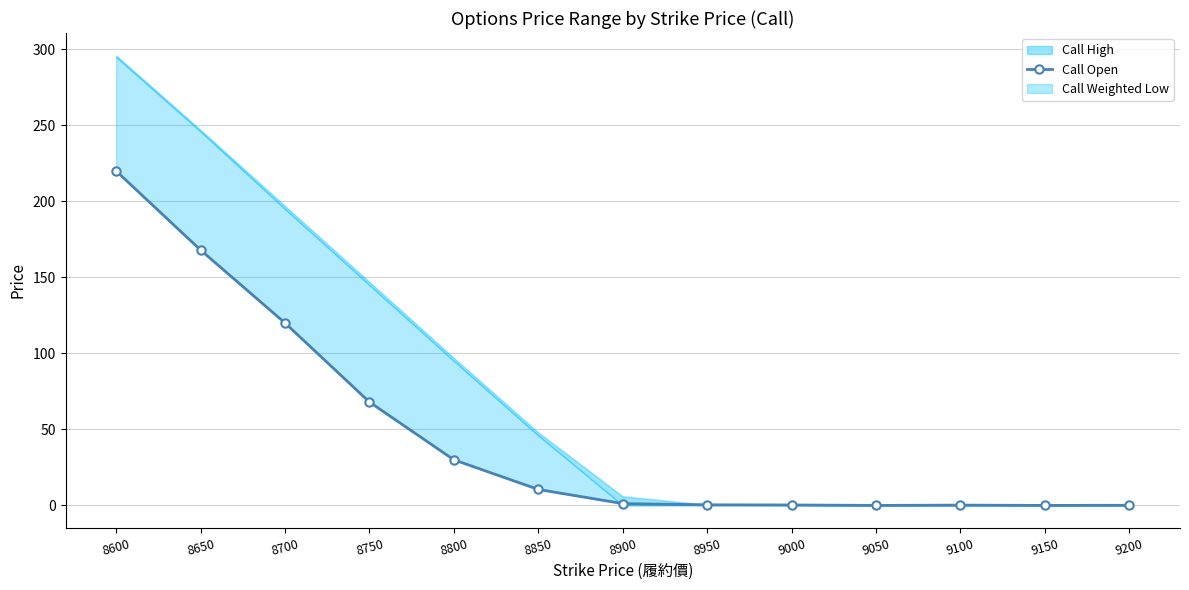

Which label corresponds to the smallest value in the chart?

9050